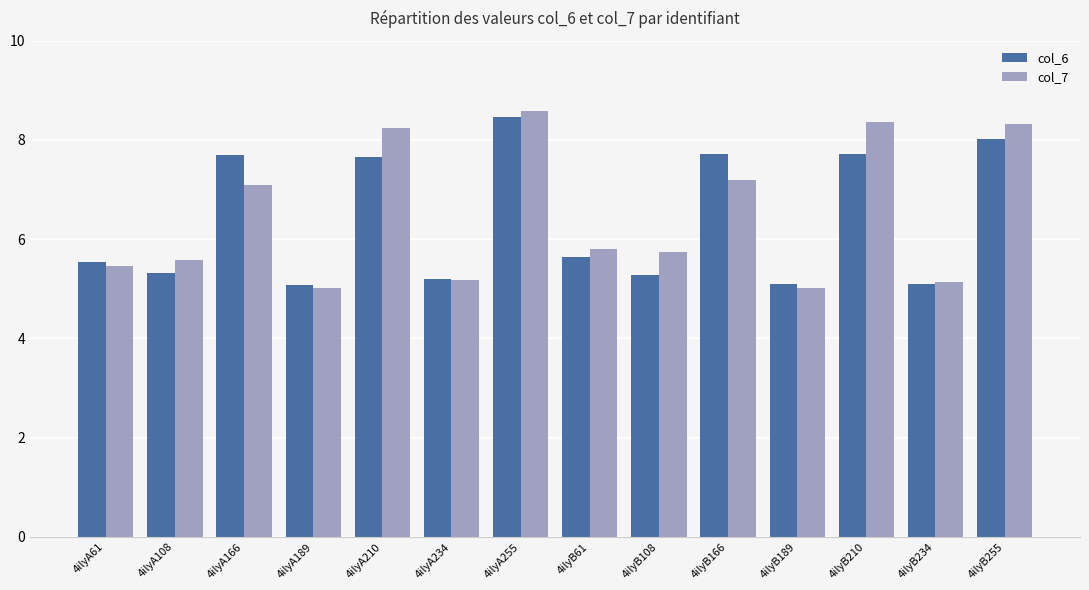

What are all the series names shown in the legend?

col_6, col_7